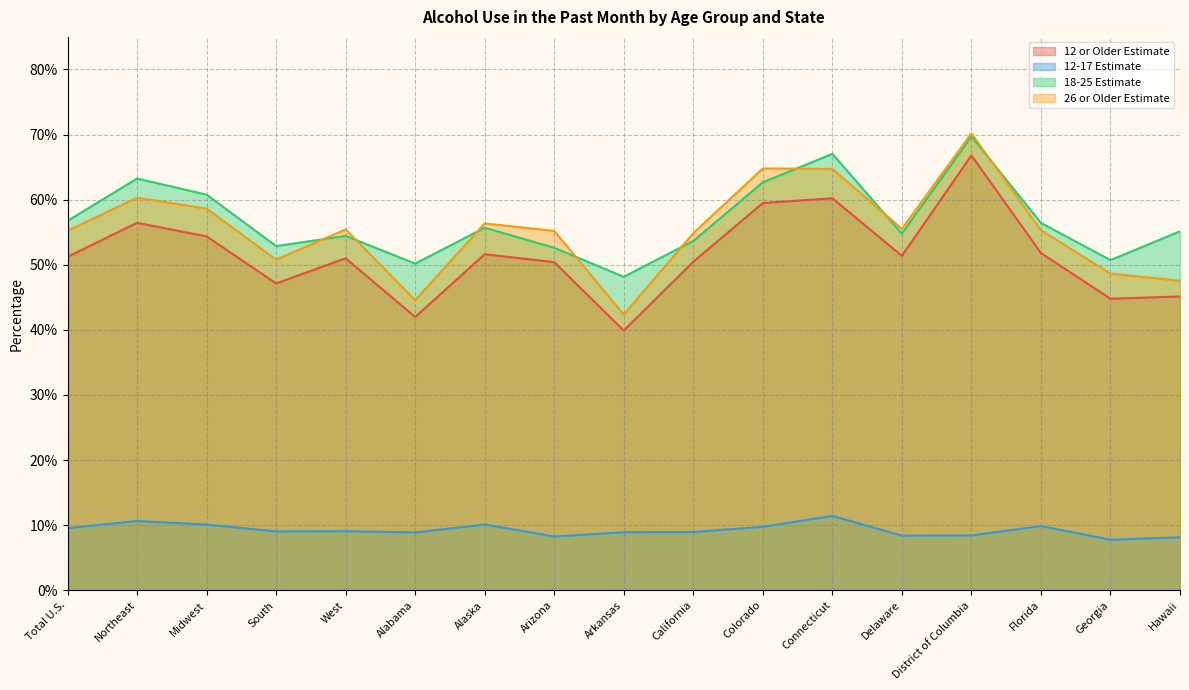

How many interior local valleys does the 12-17 Estimate series have?

5